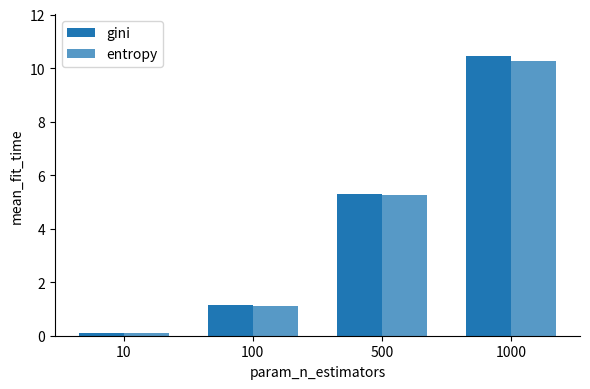

Rank the series by their maximum value, from highest to lowest.

gini, entropy